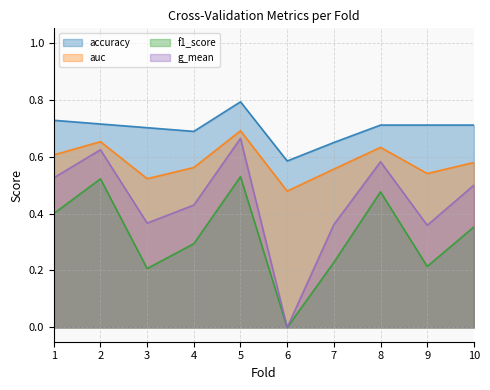

Read the g_mean value at 4.

0.4